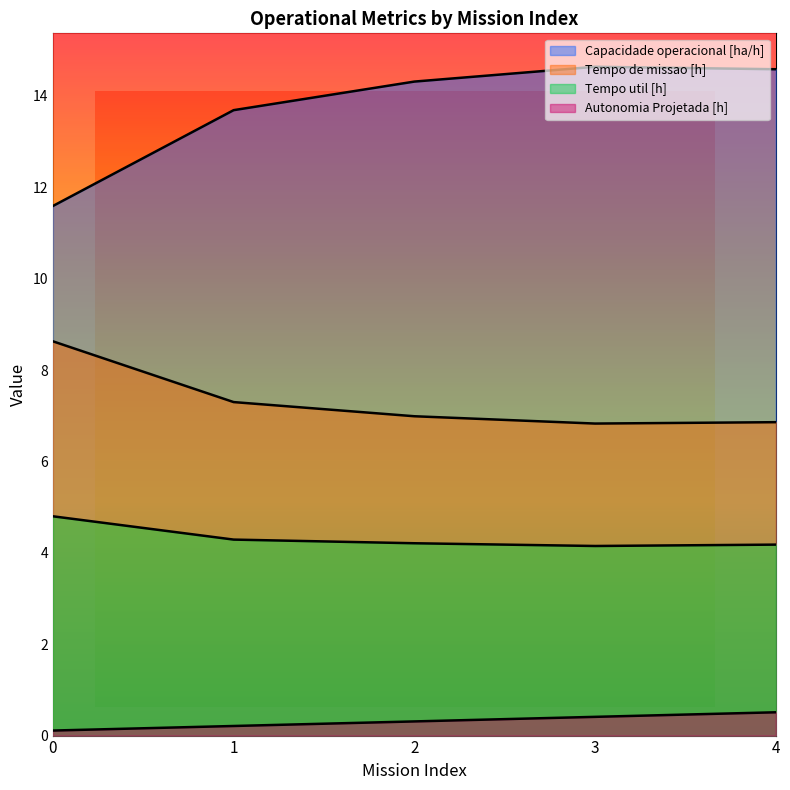

Reading left to right, extract all data points from this chart.

Capacidade operacional [ha/h]: 11.6	13.7	14.3	14.6	14.6
Tempo de missao [h]: 8.6	7.3	7.0	6.8	6.9
Tempo util [h]: 4.8	4.3	4.2	4.2	4.2
Autonomia Projetada [h]: 0.1	0.2	0.3	0.4	0.5